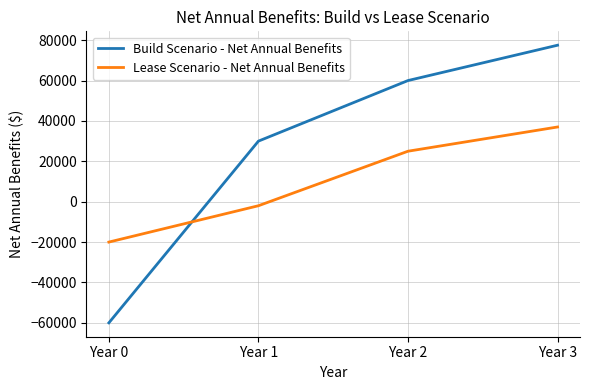

Is the value of Lease Scenario - Net Annual Benefits at Year 0 greater than the value of Build Scenario - Net Annual Benefits at Year 3?

No